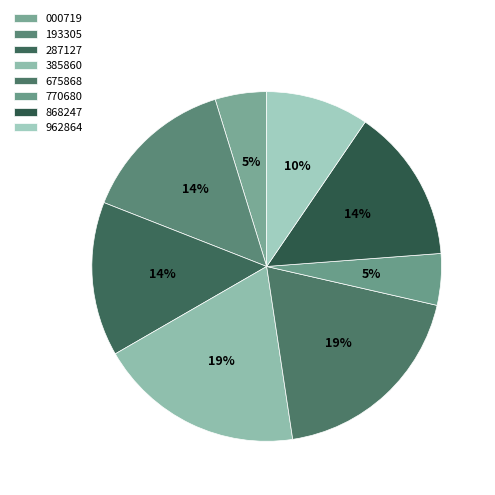

Count the number of slices in the pie.

8